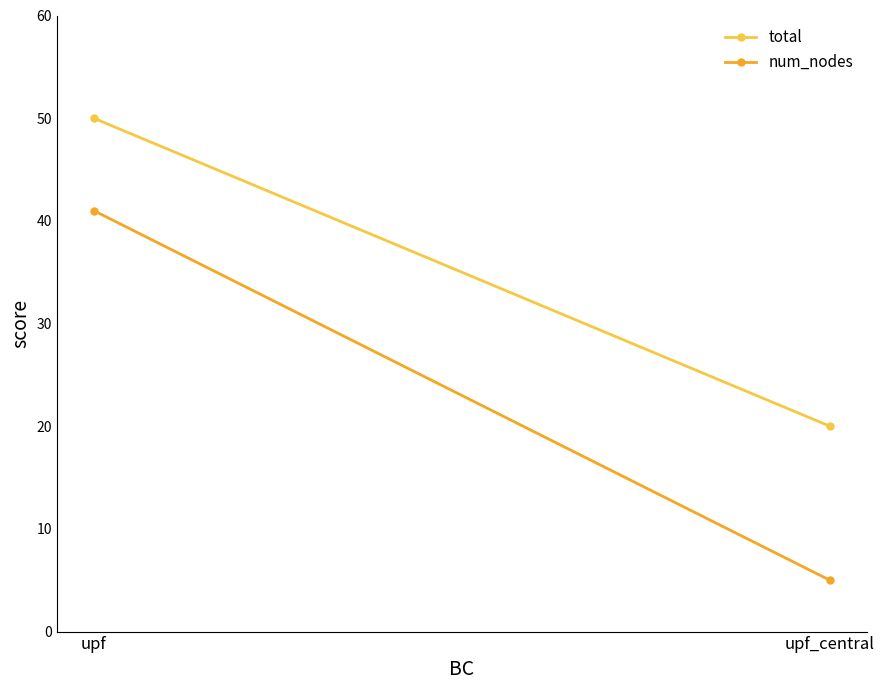

What is the smallest value displayed?

5